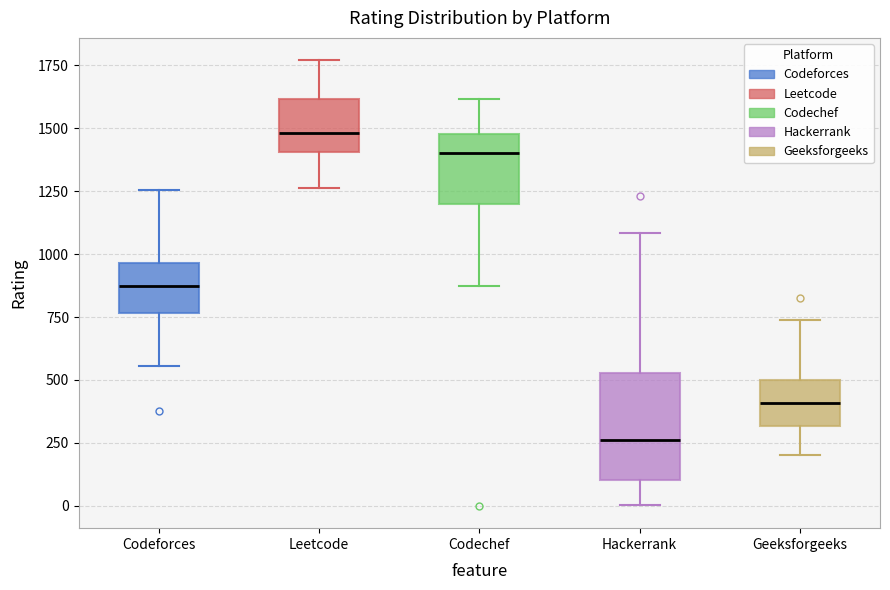

Reading left to right, read every box against the y-axis: the position of its median line, the range the box covers, and the ends of its whiskers. The values are not printed on the chart, so give them approximately, as read against the axis.

Codeforces: median 900, box 750 to 950, whiskers 550 to 1250
Leetcode: median 1500, box 1400 to 1600, whiskers 1250 to 1750
Codechef: median 1400, box 1200 to 1500, whiskers 850 to 1600
Hackerrank: median 250, box 100 to 550, whiskers 0 to 1100
Geeksforgeeks: median 400, box 300 to 500, whiskers 200 to 750